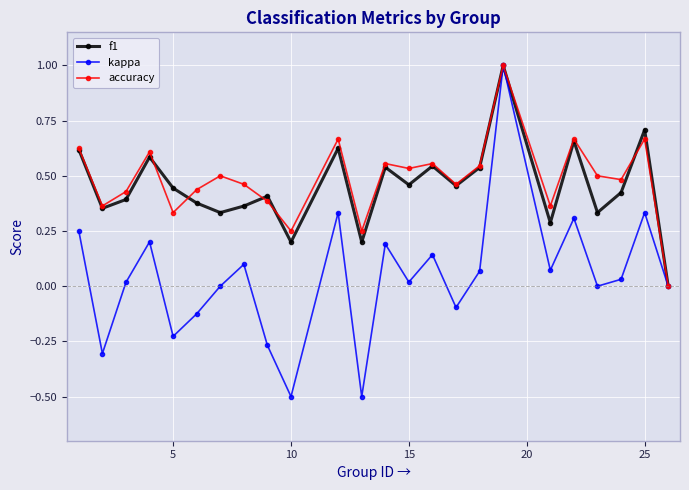

What is the highest value of the f1 series?

1.0